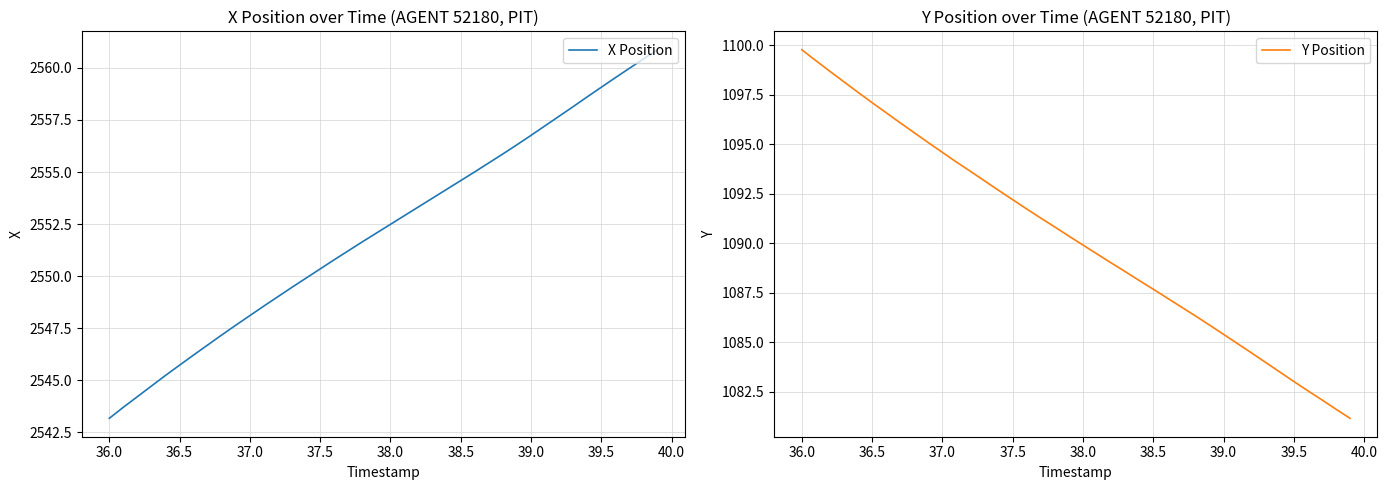

True or false: X Position and Y Position intersect in this chart.

False